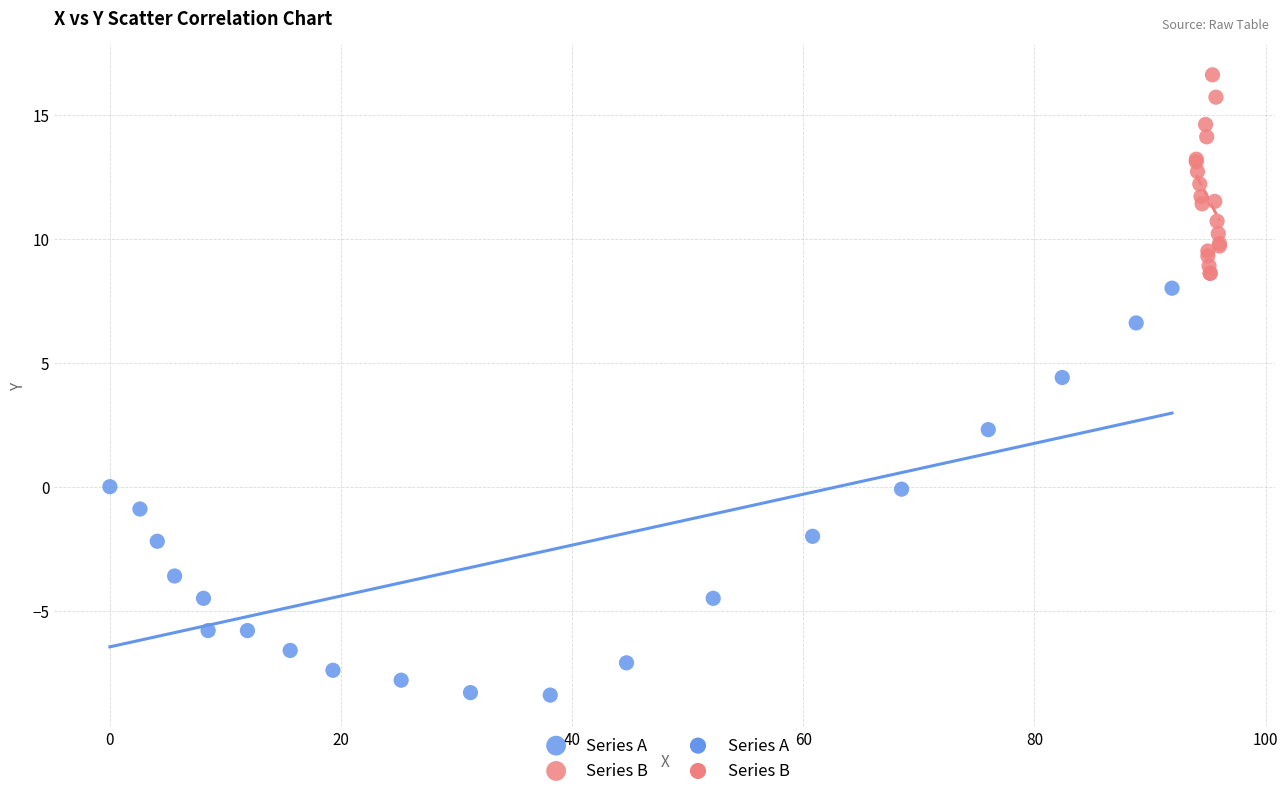

Which series has the widest spread of Y values?

Series A